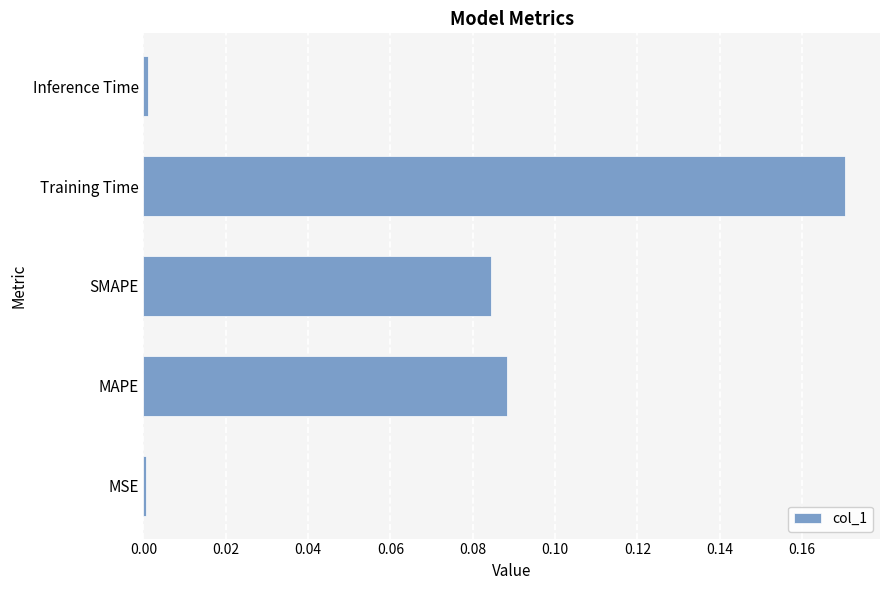

Which category has the highest value across all series?

Training Time